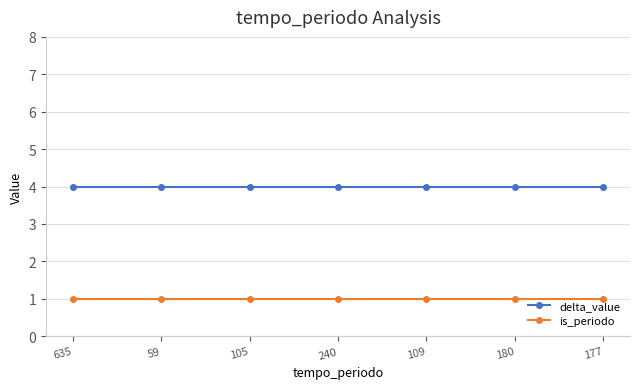

Reading left to right, what are all the values shown in this chart?

delta_value: 4	4	4	4	4	4	4
is_periodo: 1	1	1	1	1	1	1